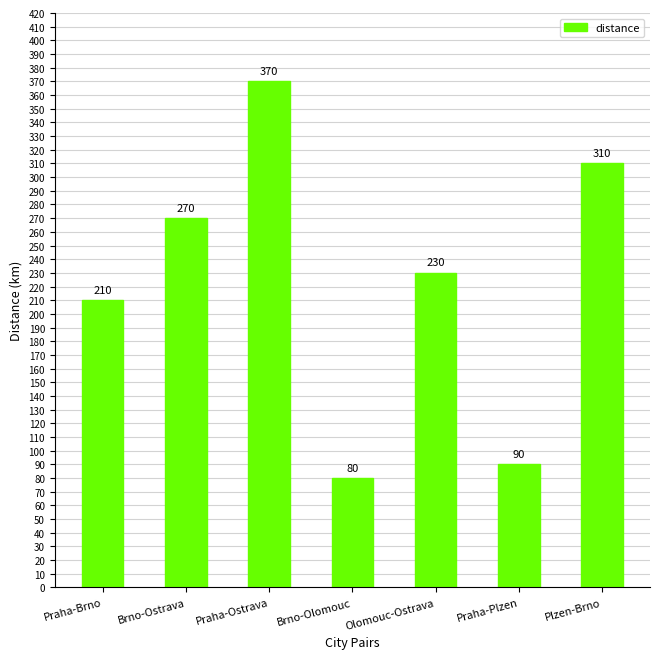

Is it true that the value at Brno-Ostrava is 270?

True